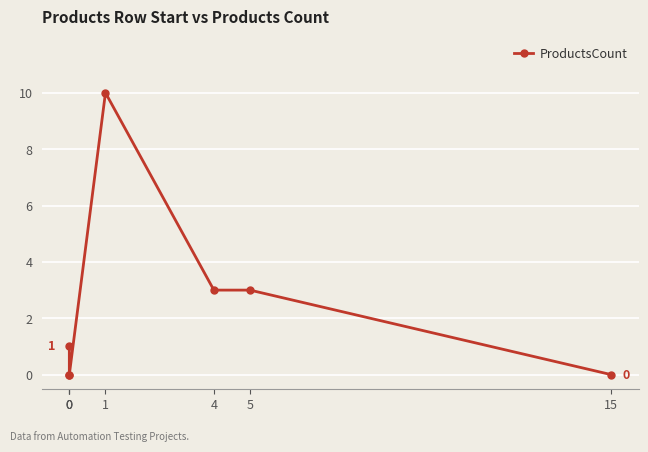

Is it true that the value at 0 is 1?

True